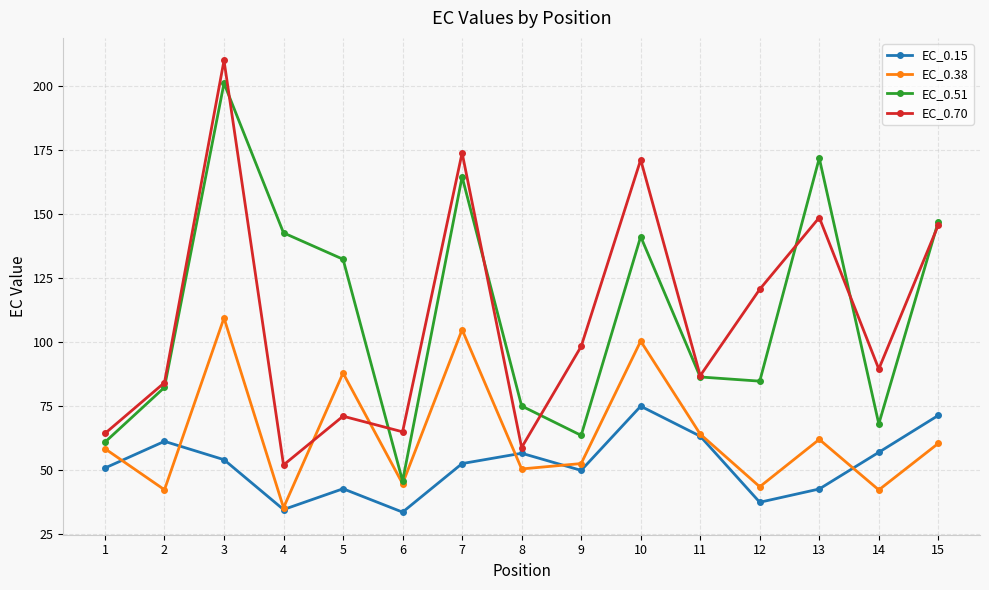

Rank the series by their maximum value, from lowest to highest.

EC_0.15, EC_0.38, EC_0.51, EC_0.70